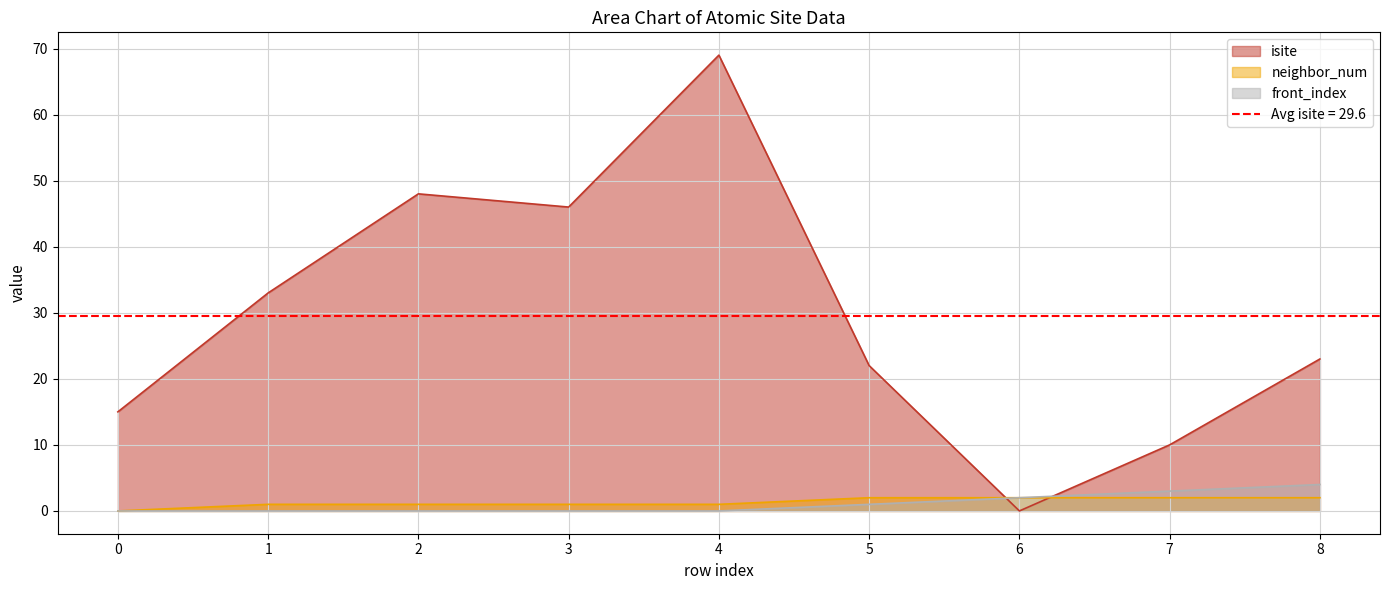

What is the difference between the maximum and minimum values in the front_index series?

4